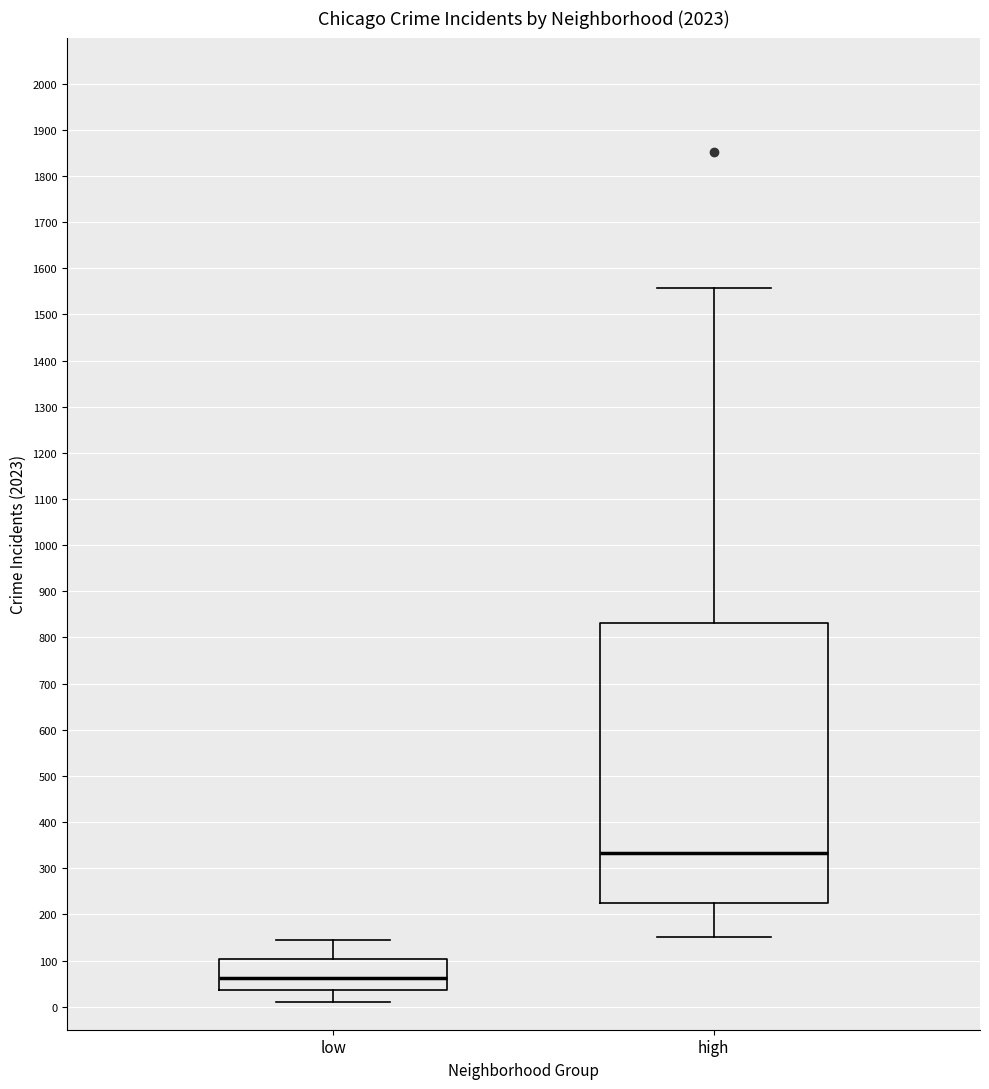

Reading left to right, read every box against the y-axis: the position of its median line, the range the box covers, and the ends of its whiskers. The values are not printed on the chart, so give them approximately, as read against the axis.

low: median 60, box 40 to 100, whiskers 10 to 140
high: median 330, box 230 to 830, whiskers 150 to 1560